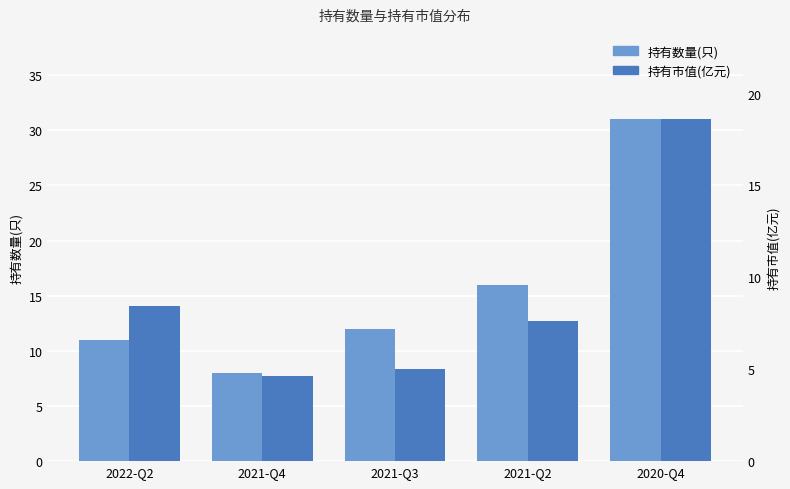

Which series has the widest spread of values?

持有数量(只)